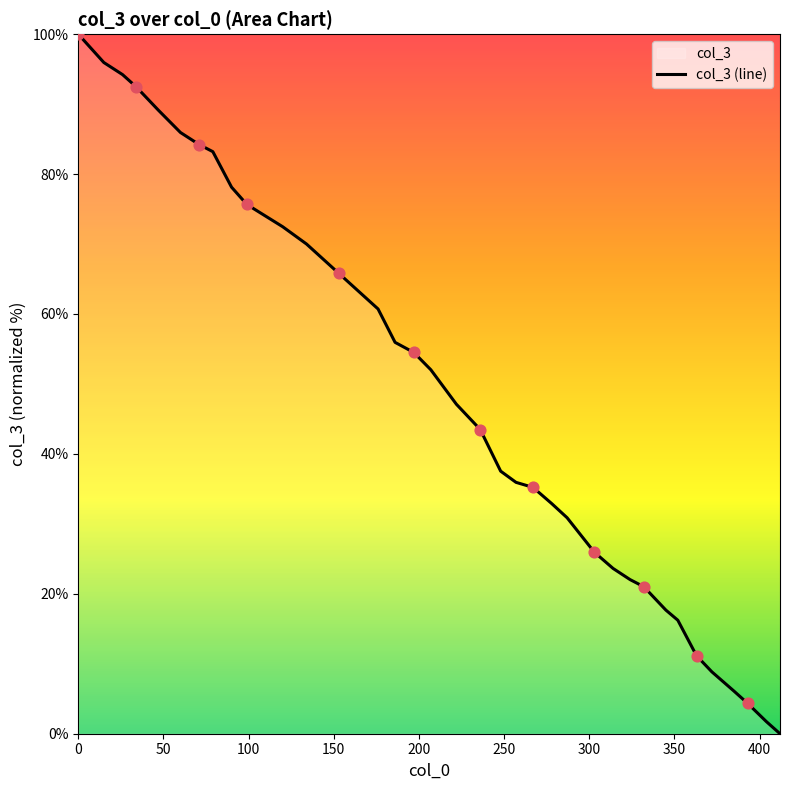

What is the difference between the maximum and minimum values?

100.0